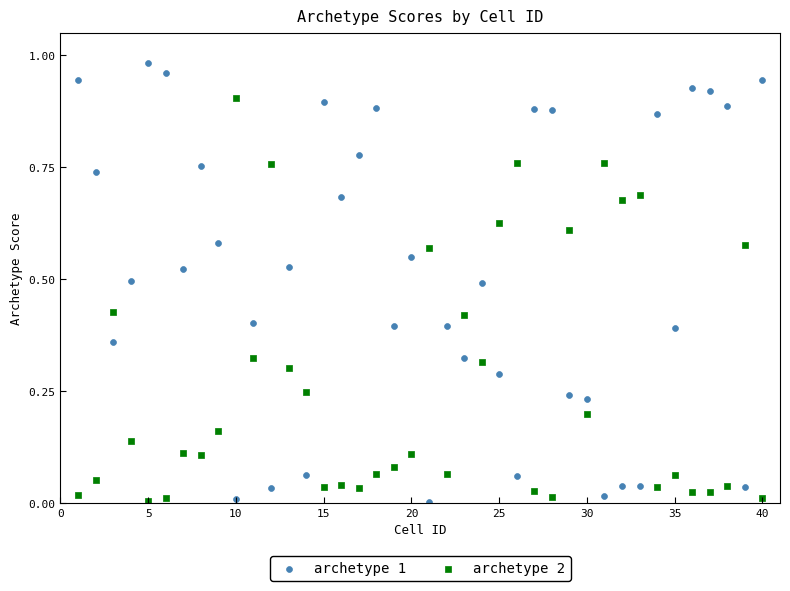

Which series has the widest spread of Y values?

archetype 1